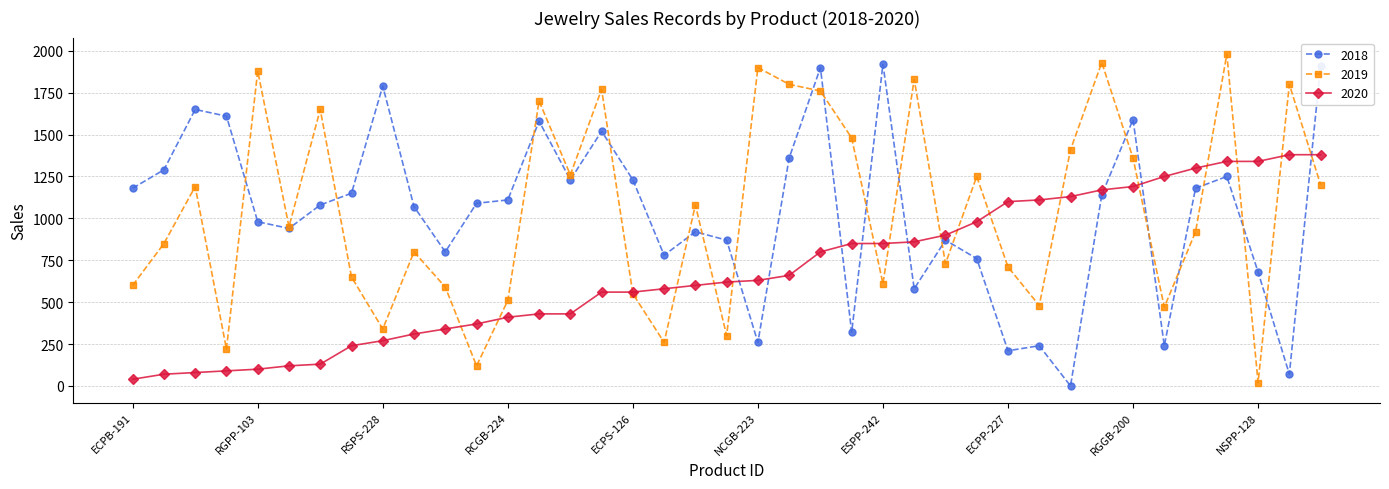

True or false: 2020 and 2018 cross at least once.

True